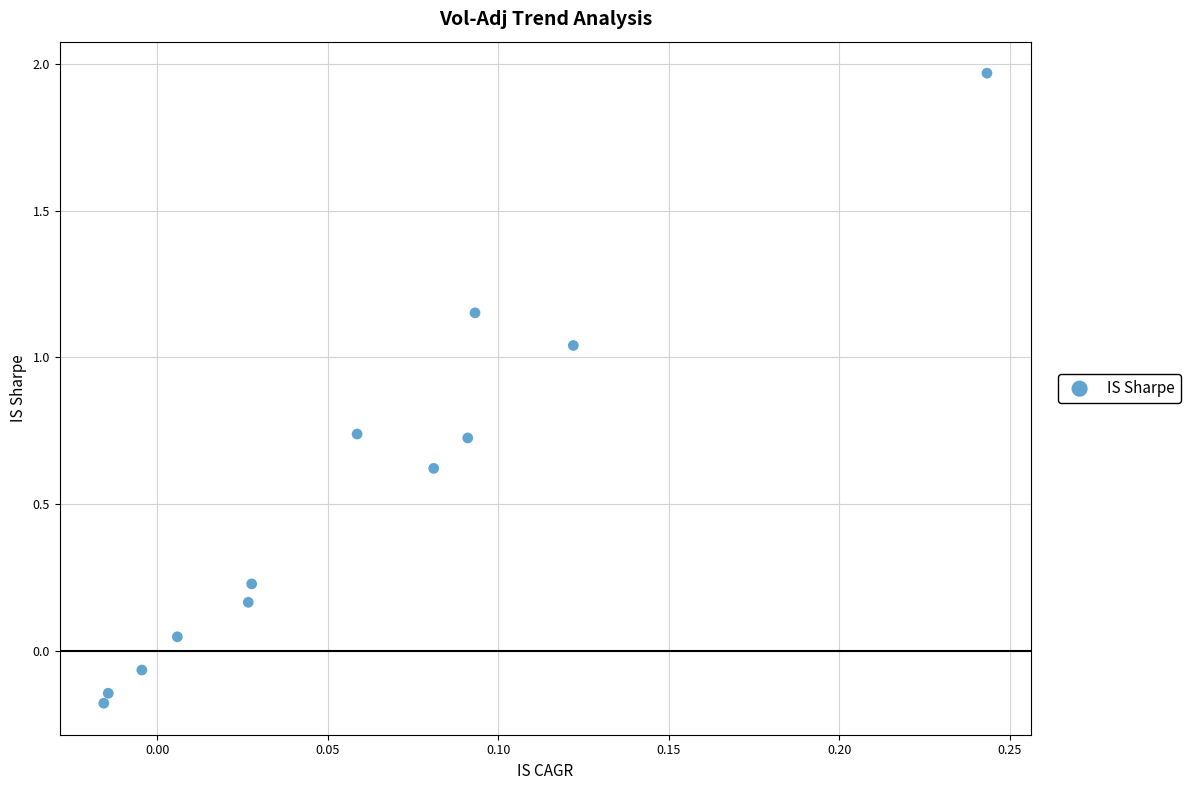

What is the range of Y values (max minus min)?

2.1